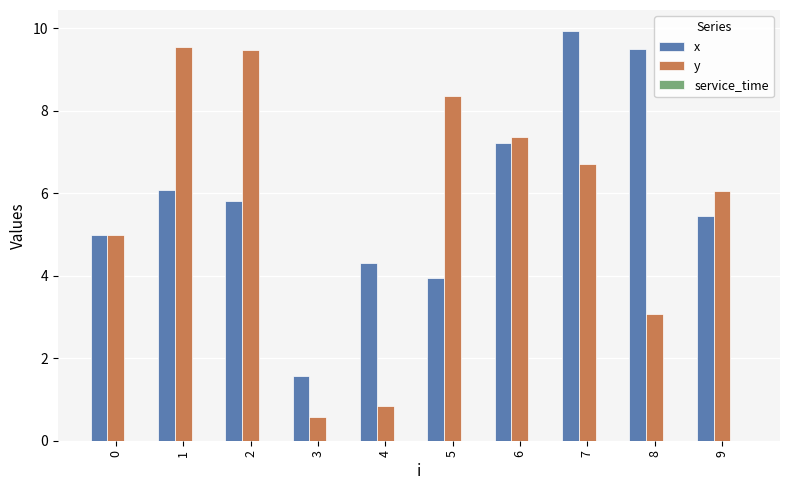

How many distinct data groups are displayed?

2